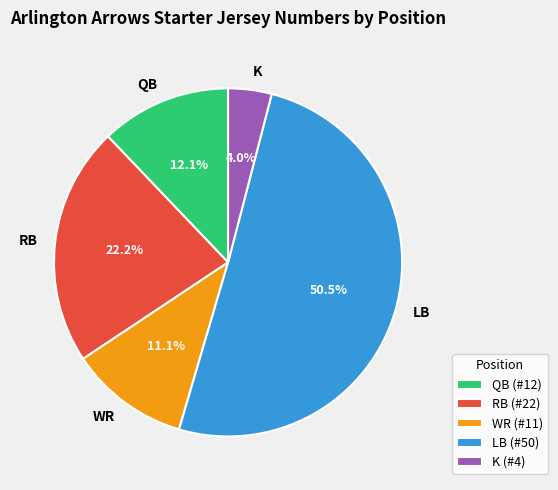

Which category accounts for the majority?

LB